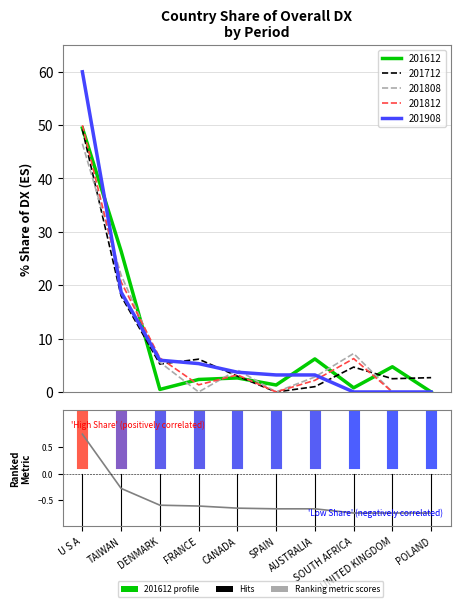

Between SPAIN and CANADA, which is larger?

CANADA